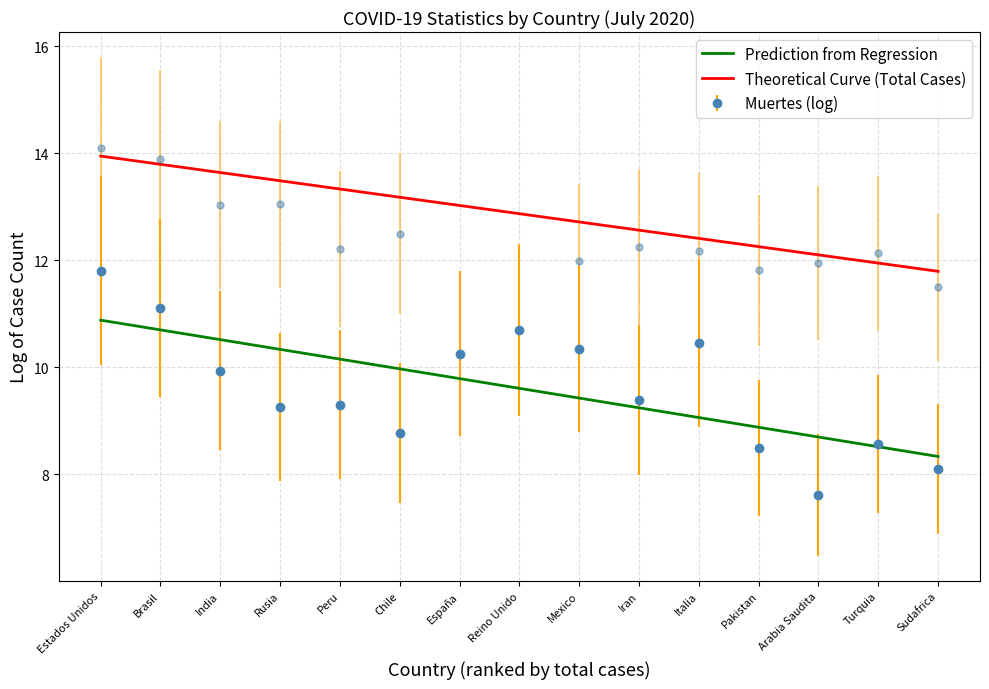

True or false: Theoretical Curve (Total Cases) and Prediction from Regression intersect in this chart.

False